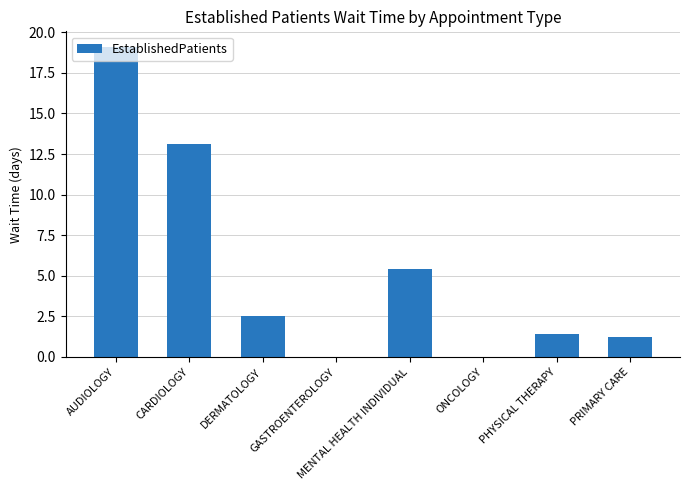

At which category does the chart reach its peak across all series?

AUDIOLOGY